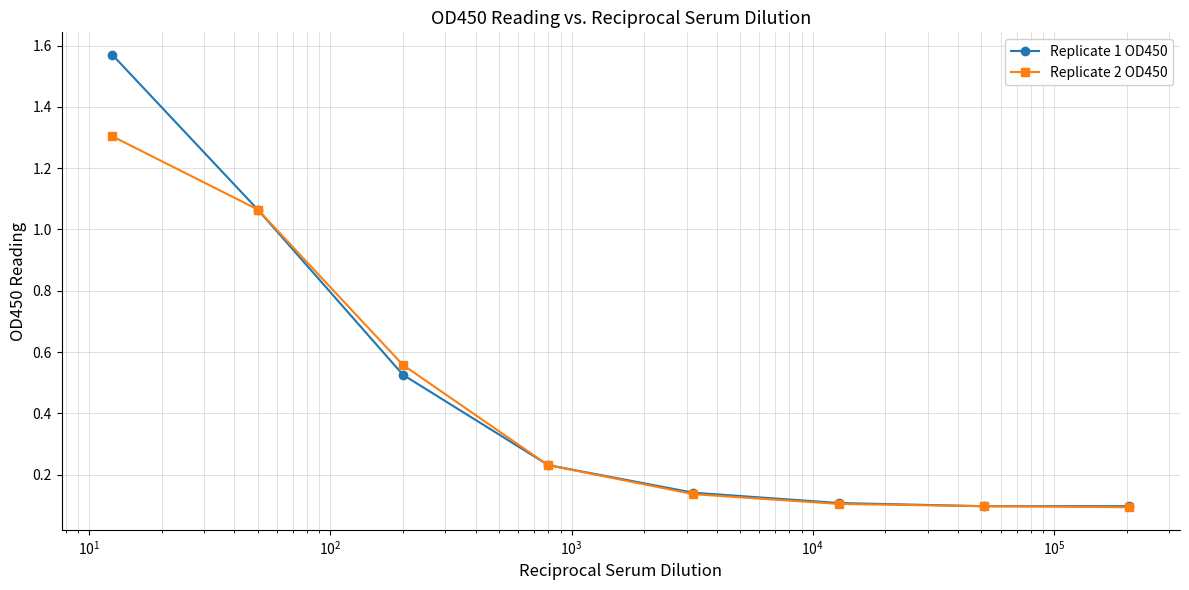

What is the difference between the maximum and minimum values in the Replicate 2 OD450 series?

1.2